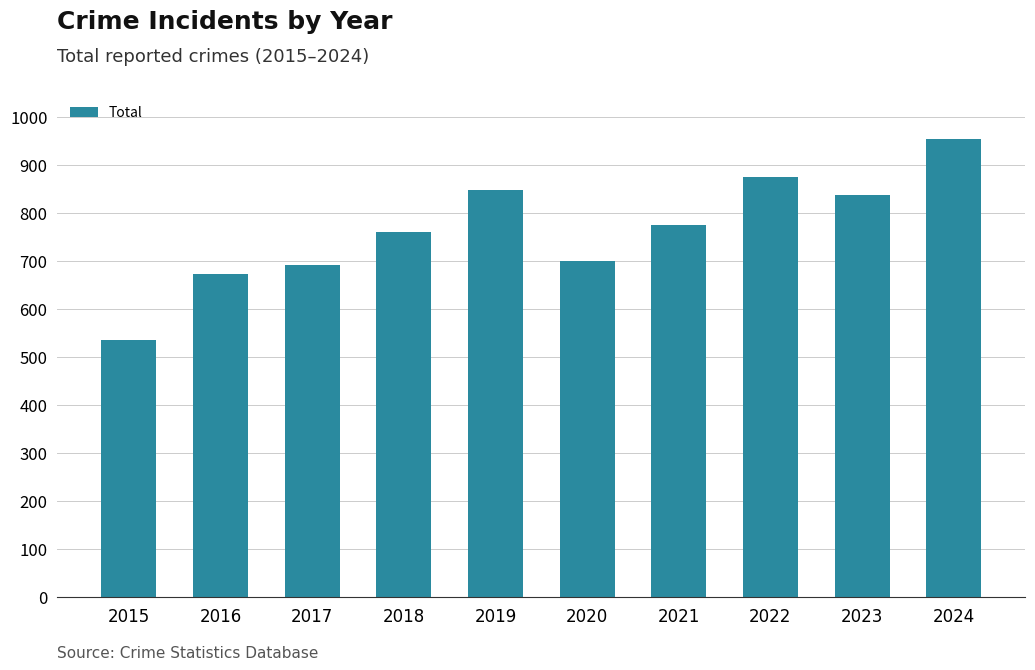

What value does the data have at 2019?

847